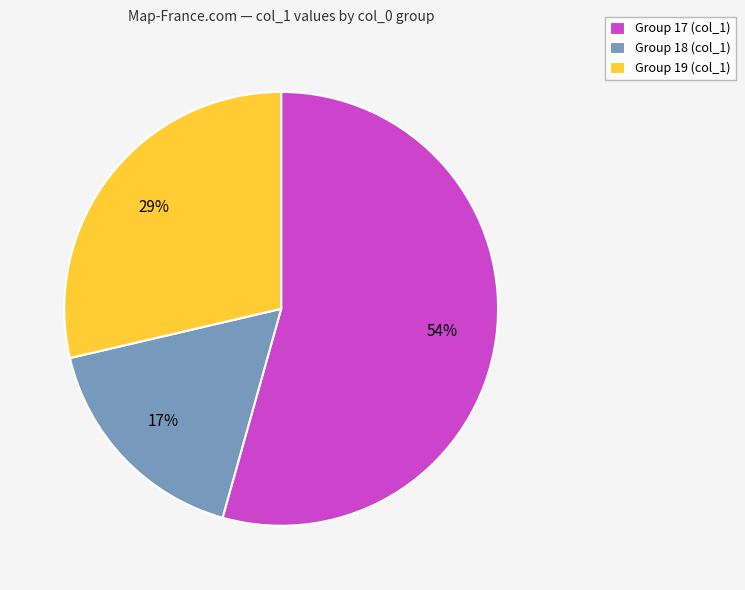

Count the number of slices in the pie.

3